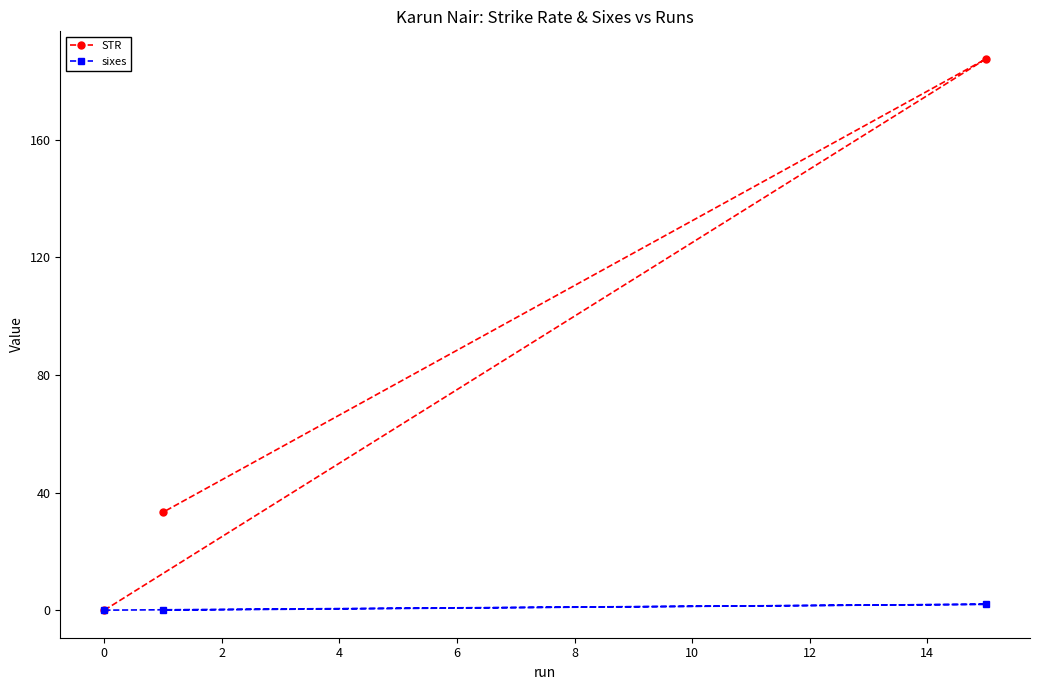

Reading right to left, extract all data points from this chart.

STR: 187.5	33.3	0.0
sixes: 2.0	0.0	0.0